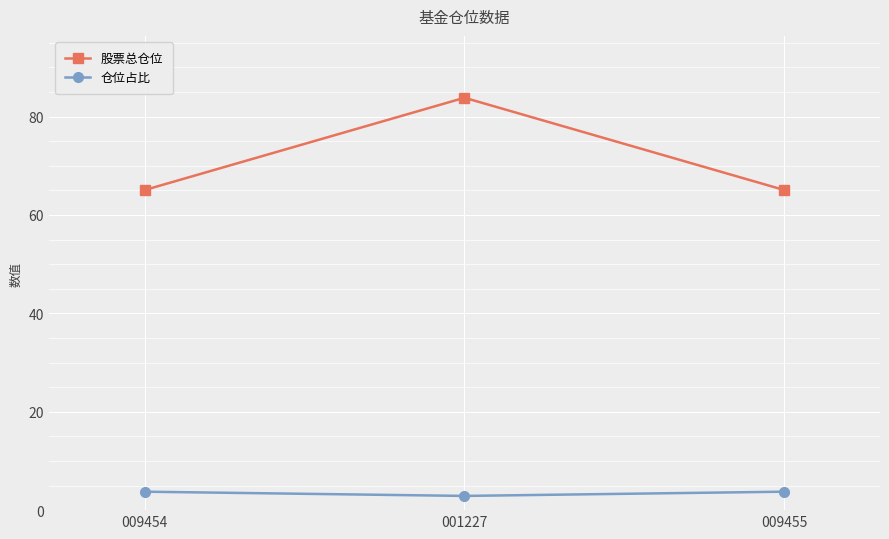

The 股票总仓位 series shows 88.8 at 009455. True or false?

False